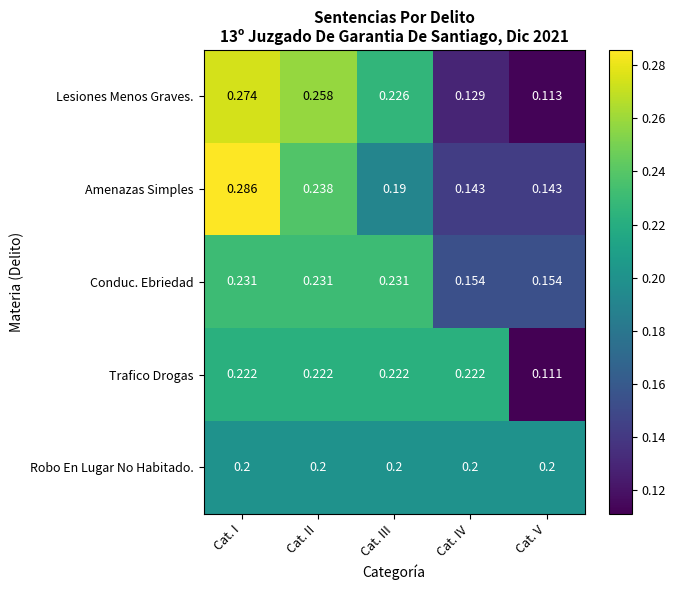

Which series has the largest range (max minus min)?

Lesiones Menos Graves.